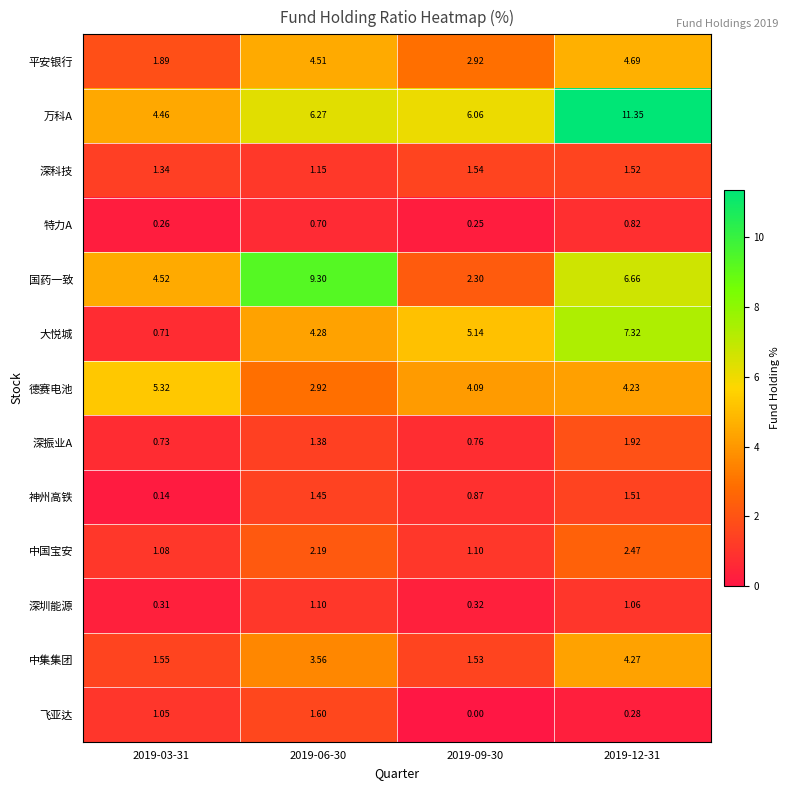

Is the value of 国药一致 at 2019-12-31 greater than the value of 中国宝安 at 2019-09-30?

Yes